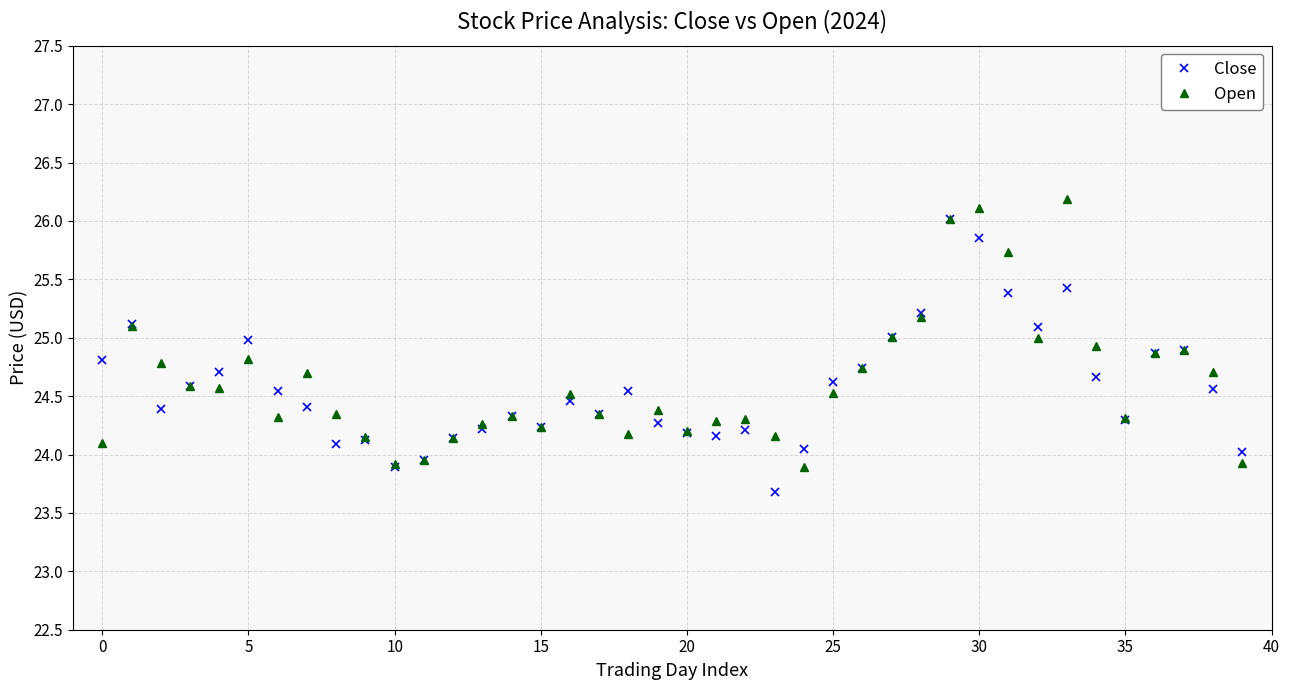

True or false: Close has more than 2 interior local peaks.

True